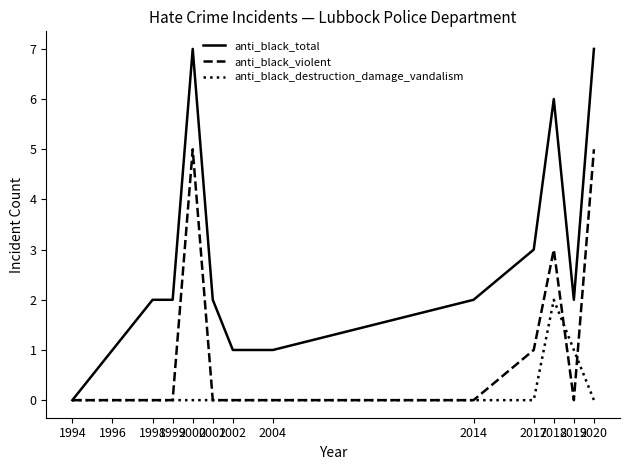

Which series has the widest spread of values?

anti_black_total